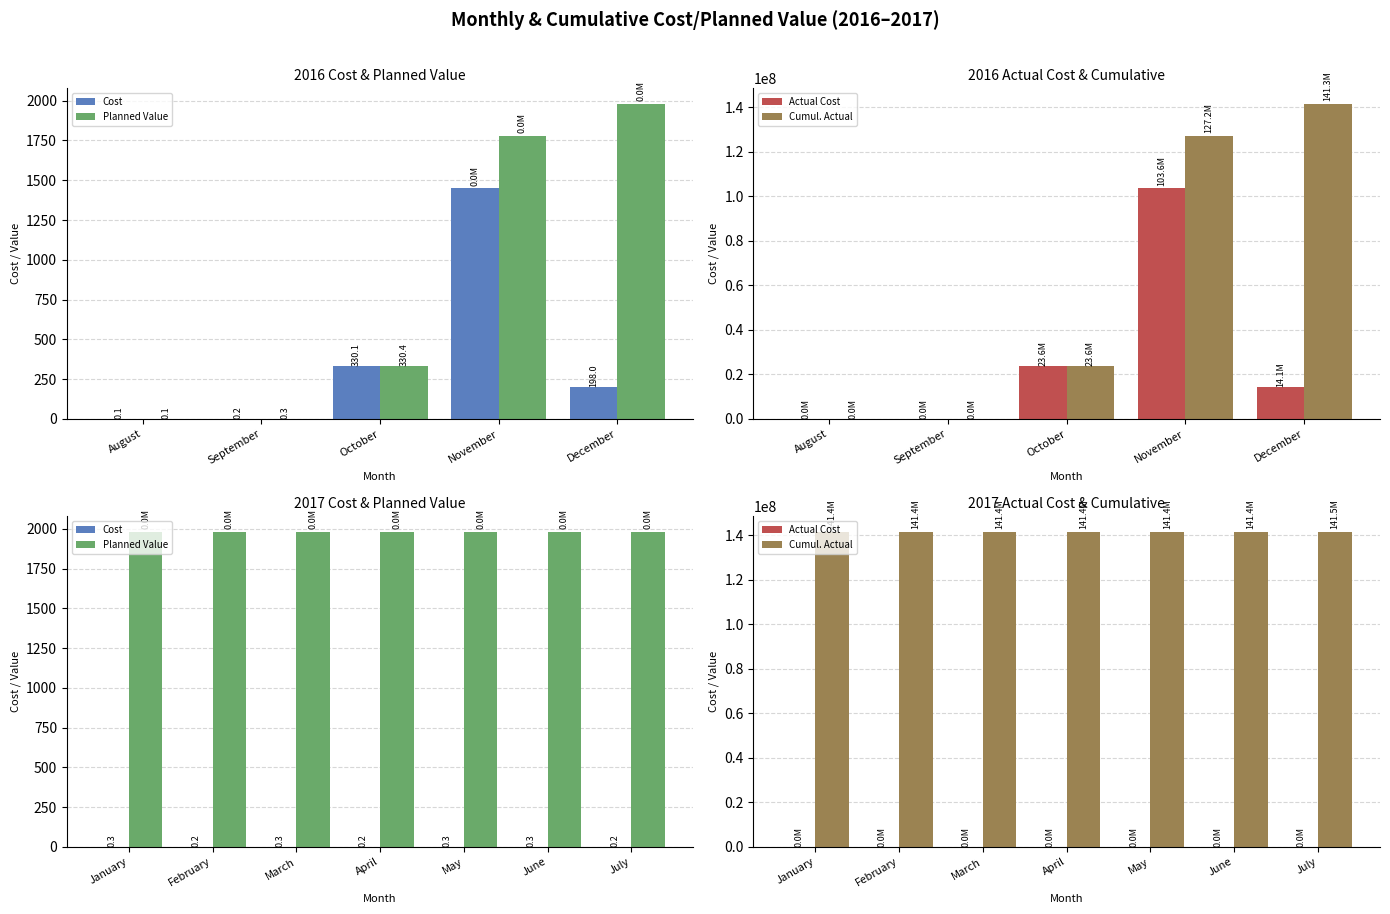

Is the value of Cumul. Actual at January greater than the value of Cost at March?

Yes